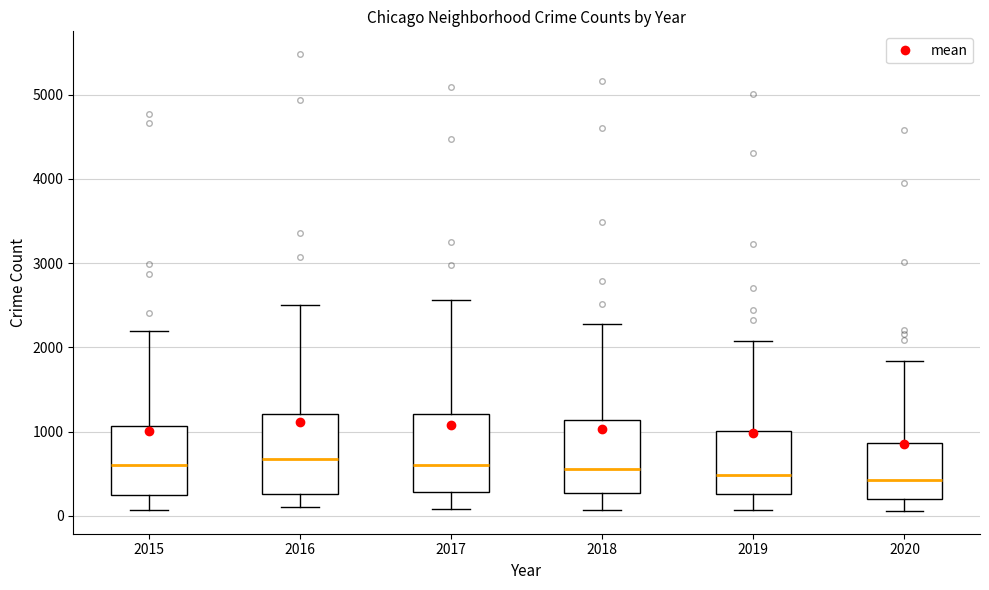

Where does the median line of the box at x = 2018 sit on the y-axis? The values are not printed on the chart, so give them approximately, as read against the axis.

600